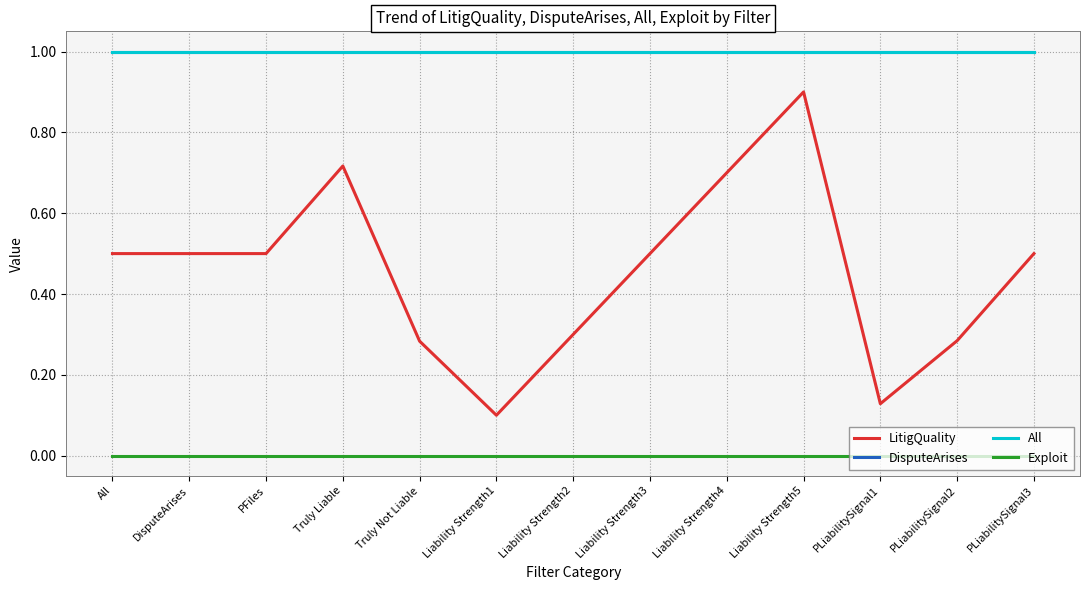

Does the chart display data point markers on the line(s)?

No